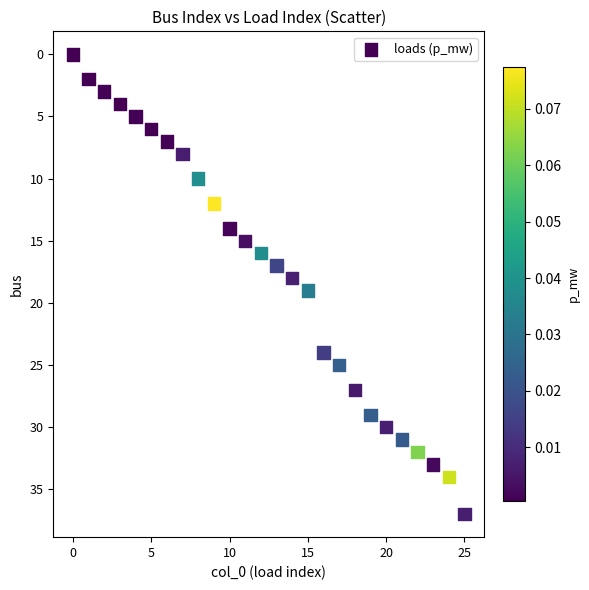

What is the range of Y values (max minus min)?

37